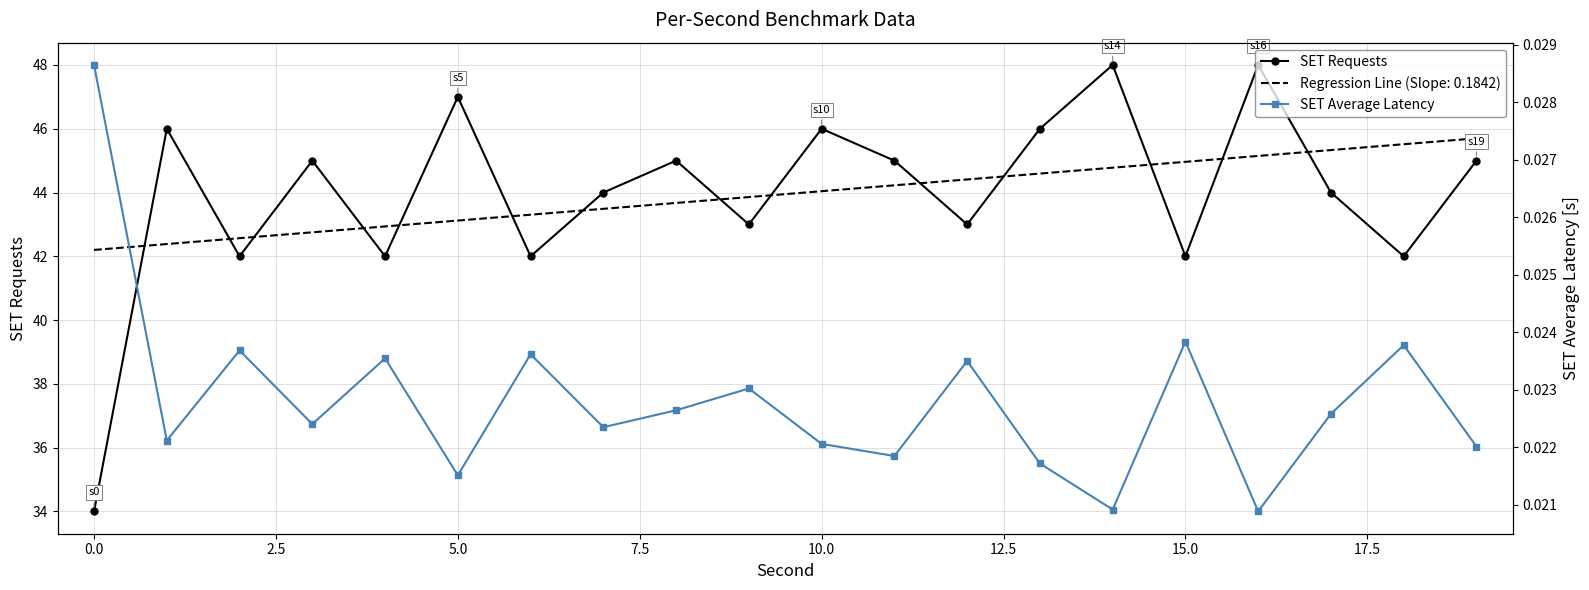

True or false: SET Average Latency and SET Requests intersect in this chart.

False